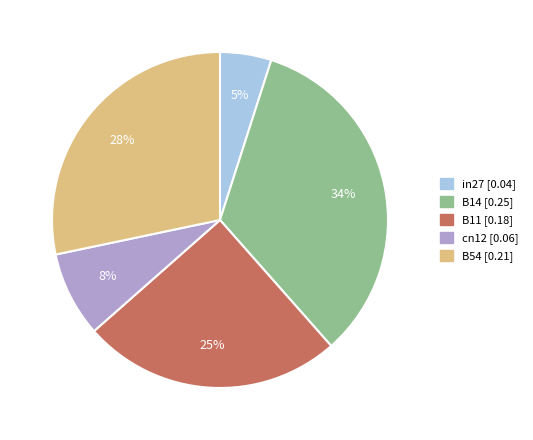

Which category has the biggest portion of the pie?

B14